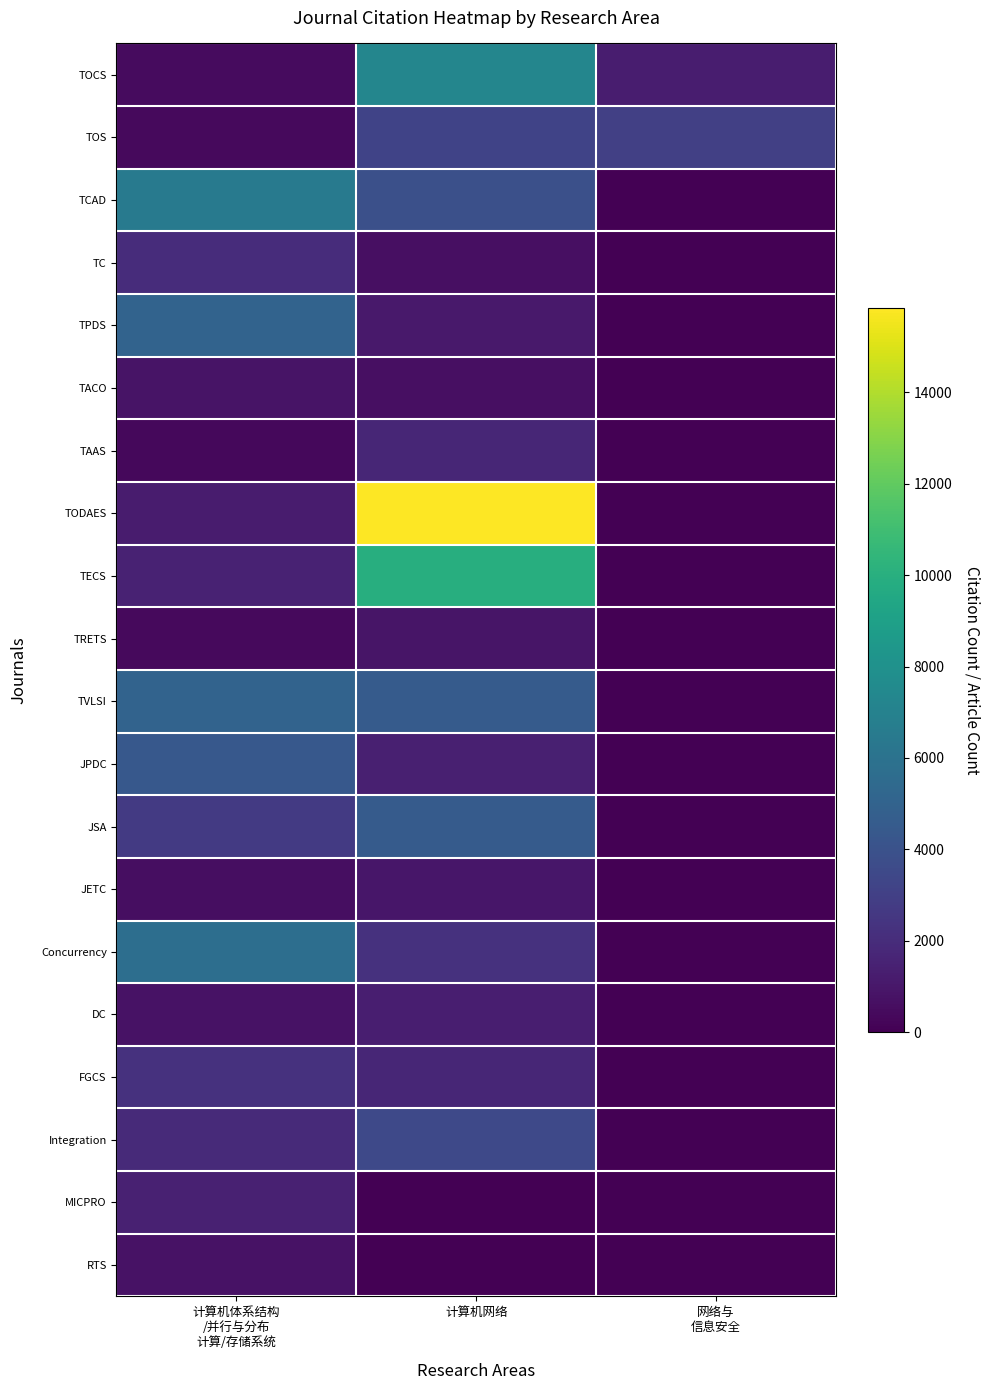

Reading left to right, what are all the values shown in this chart?

TOCS: 计算机体系结构
/并行与分布
计算/存储系统=480	计算机网络=7293	网络与
信息安全=1279
TOS: 计算机体系结构
/并行与分布
计算/存储系统=387	计算机网络=3209	网络与
信息安全=2984
TCAD: 计算机体系结构
/并行与分布
计算/存储系统=6502	计算机网络=3848	网络与
信息安全=0
TC: 计算机体系结构
/并行与分布
计算/存储系统=2022	计算机网络=670	网络与
信息安全=0
TPDS: 计算机体系结构
/并行与分布
计算/存储系统=5076	计算机网络=1053	网络与
信息安全=0
TACO: 计算机体系结构
/并行与分布
计算/存储系统=830	计算机网络=677	网络与
信息安全=0
TAAS: 计算机体系结构
/并行与分布
计算/存储系统=331	计算机网络=1679	网络与
信息安全=0
TODAES: 计算机体系结构
/并行与分布
计算/存储系统=1232	计算机网络=15851	网络与
信息安全=0
TECS: 计算机体系结构
/并行与分布
计算/存储系统=1490	计算机网络=9908	网络与
信息安全=0
TRETS: 计算机体系结构
/并行与分布
计算/存储系统=406	计算机网络=880	网络与
信息安全=0
TVLSI: 计算机体系结构
/并行与分布
计算/存储系统=5025	计算机网络=4530	网络与
信息安全=0
JPDC: 计算机体系结构
/并行与分布
计算/存储系统=4361	计算机网络=1365	网络与
信息安全=0
JSA: 计算机体系结构
/并行与分布
计算/存储系统=2680	计算机网络=4533	网络与
信息安全=0
JETC: 计算机体系结构
/并行与分布
计算/存储系统=611	计算机网络=981	网络与
信息安全=0
Concurrency: 计算机体系结构
/并行与分布
计算/存储系统=5712	计算机网络=2249	网络与
信息安全=0
DC: 计算机体系结构
/并行与分布
计算/存储系统=761	计算机网络=1337	网络与
信息安全=0
FGCS: 计算机体系结构
/并行与分布
计算/存储系统=2249	计算机网络=1732	网络与
信息安全=0
Integration: 计算机体系结构
/并行与分布
计算/存储系统=1873	计算机网络=3496	网络与
信息安全=0
MICPRO: 计算机体系结构
/并行与分布
计算/存储系统=1435	计算机网络=0	网络与
信息安全=0
RTS: 计算机体系结构
/并行与分布
计算/存储系统=782	计算机网络=0	网络与
信息安全=0